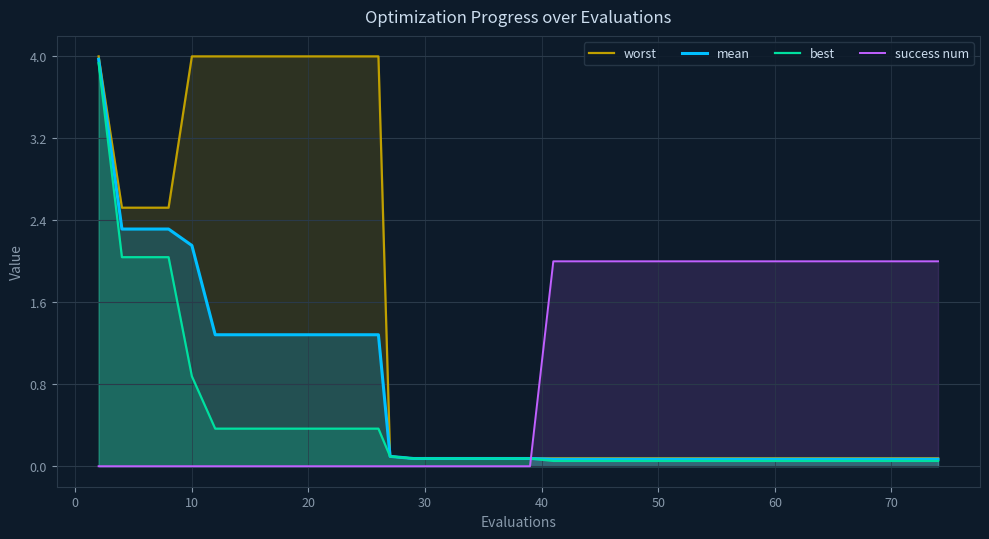

The value of worst at 10 is 2.5. True or false?

False